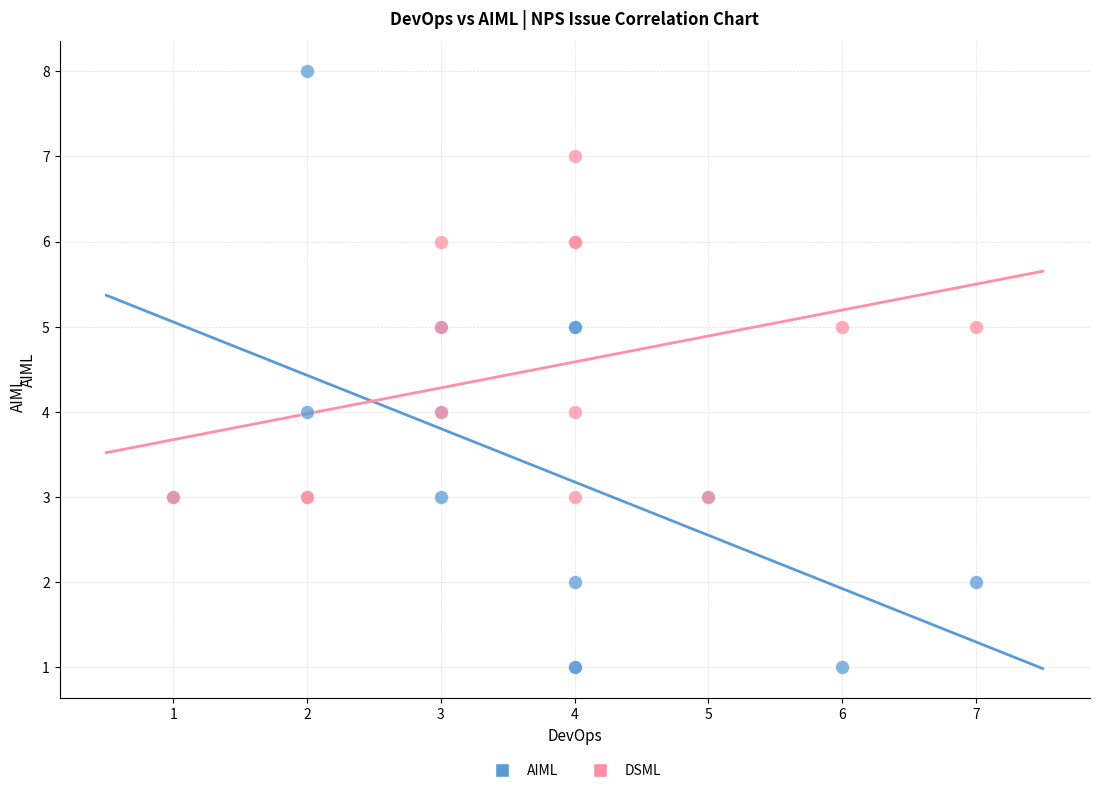

Which series reaches the maximum Y coordinate?

AIML